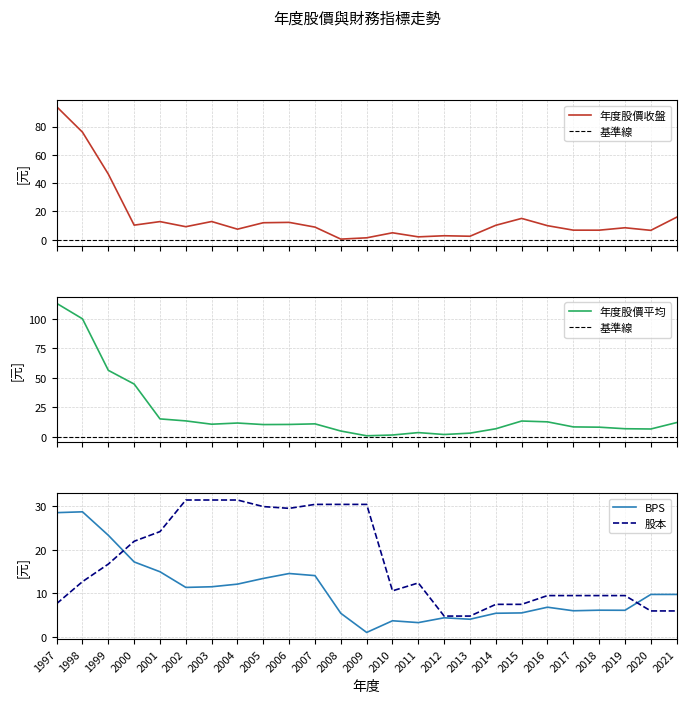

Does the chart display data point markers on the line(s)?

No